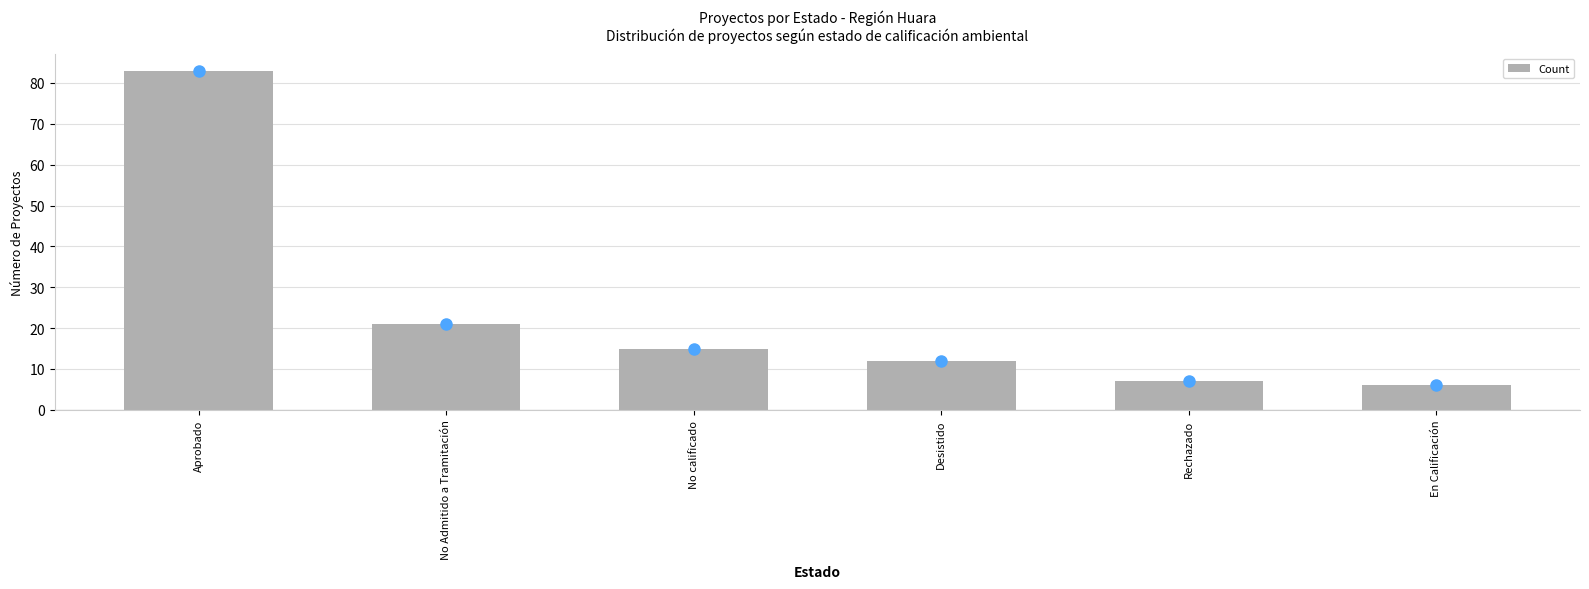

Is it true that the value at No calificado is 15?

True